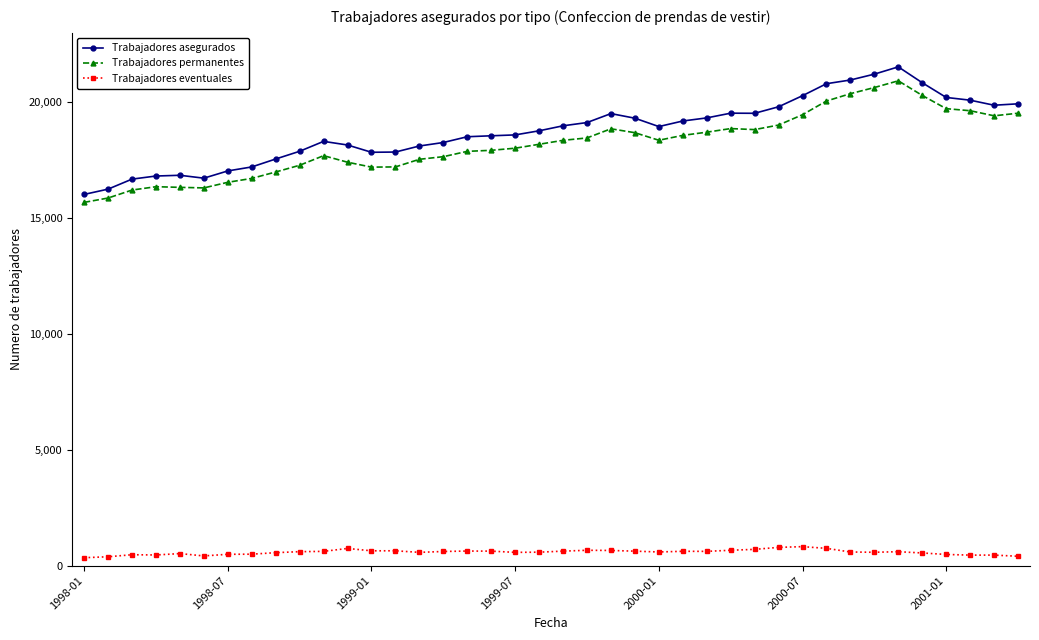

What are all the series names shown in the legend?

Trabajadores asegurados, Trabajadores permanentes, Trabajadores eventuales